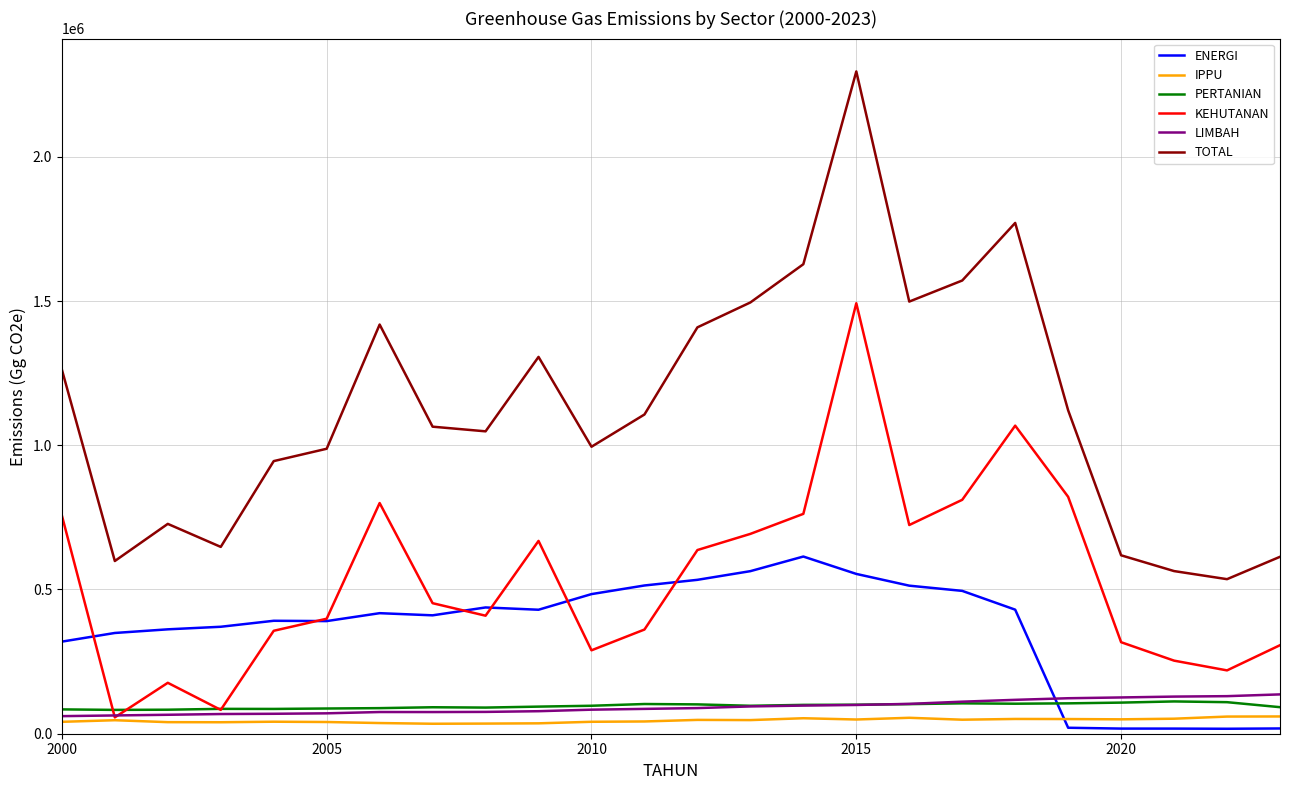

What is the highest value of the TOTAL series?

2295853.8